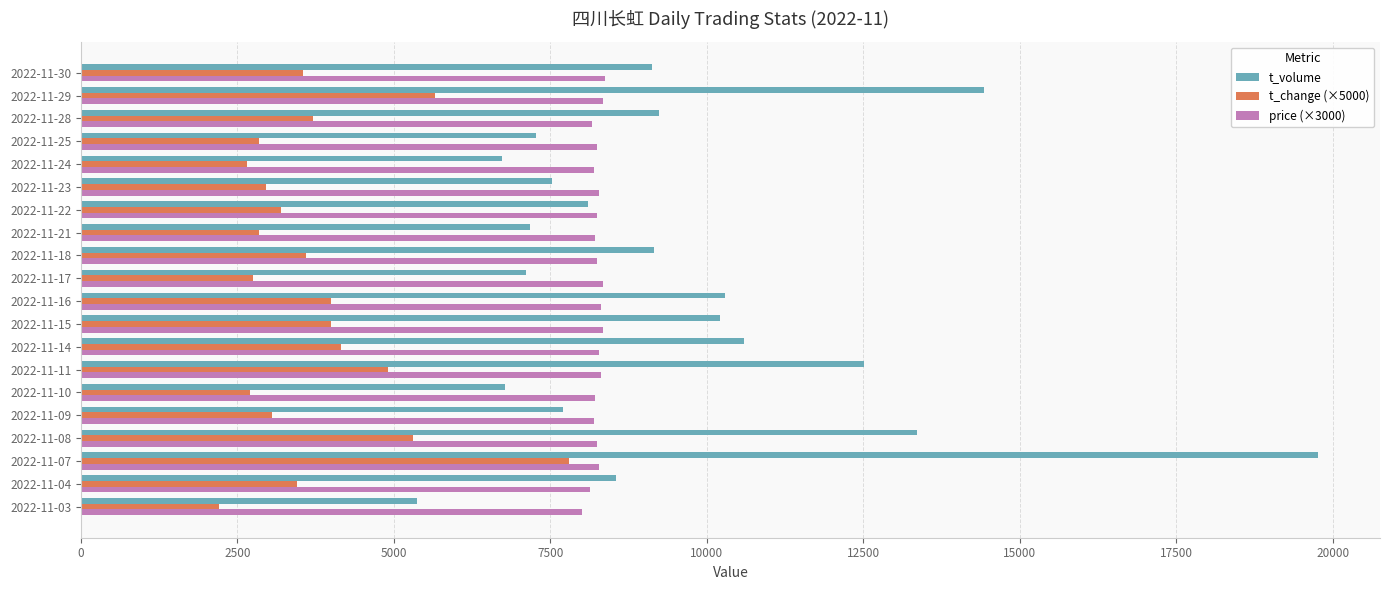

Between 2022-11-09 and 2022-11-15, which series saw the biggest shift?

t_volume